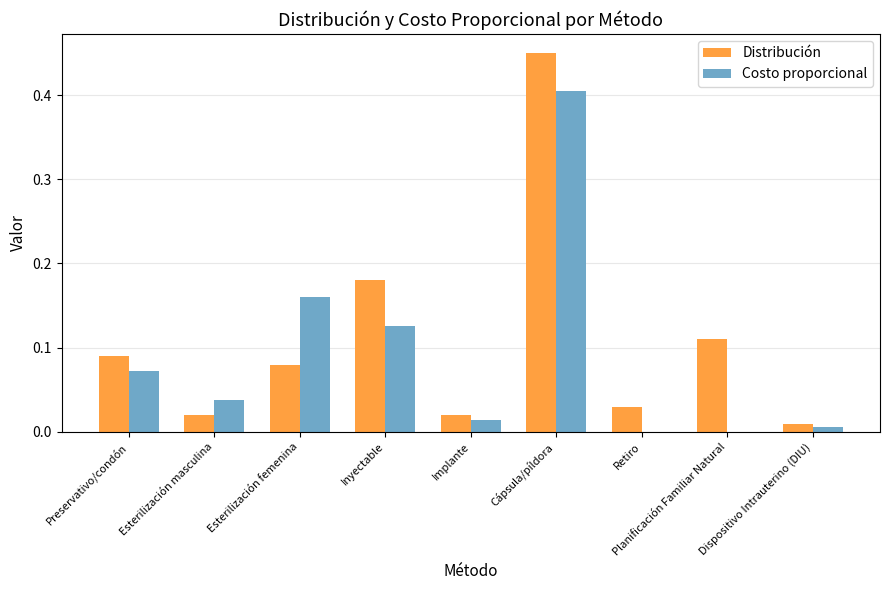

True or false: Costo proporcional has a value of 0.0 at Dispositivo Intrauterino (DIU).

True